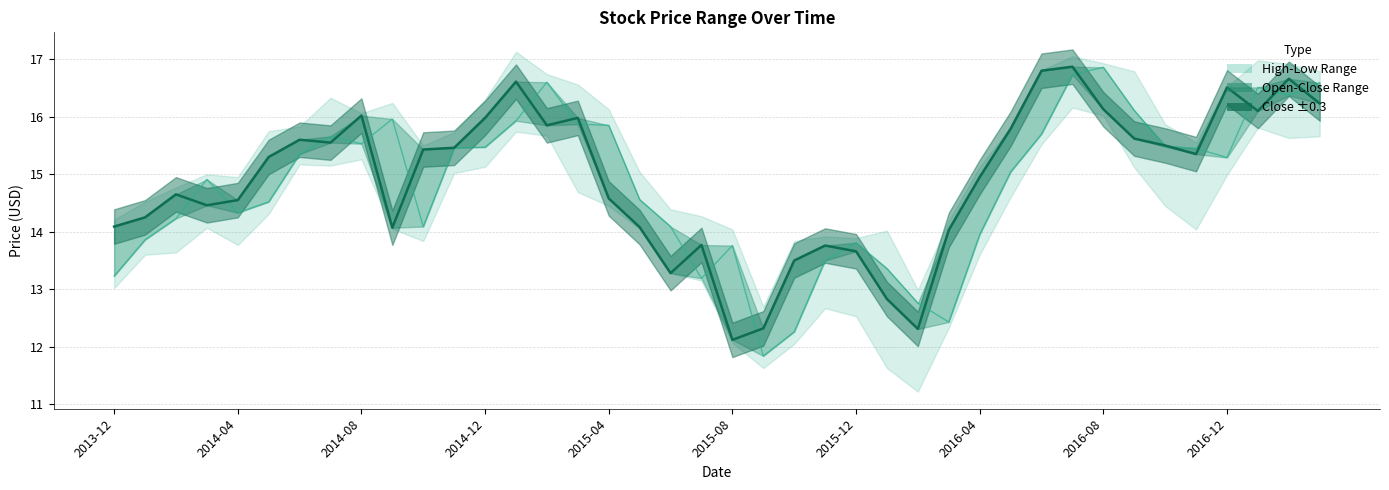

Reading left to right, transcribe all the data shown in this chart.

Close: 14.1	14.2	14.7	14.5	14.6	15.3	15.6	15.6	16.0	14.1	15.4	15.5	16.0	16.6	15.8	16.0	14.6	14.1	13.3	13.8	12.1	12.3	13.5	13.8	13.7	12.8	12.3	14.0	14.9	15.8	16.8	16.9	16.1	15.6	15.5	15.3	16.5	16.1	16.7	16.2
Open: 13.2	13.9	14.2	14.9	14.3	14.5	15.3	15.7	15.5	16.0	14.1	15.5	15.5	15.9	16.6	15.9	15.8	14.6	14.1	13.2	13.8	11.8	12.3	13.5	13.8	13.4	12.8	12.4	13.9	15.0	15.7	16.7	16.9	16.1	15.5	15.4	15.3	16.5	16.4	16.6